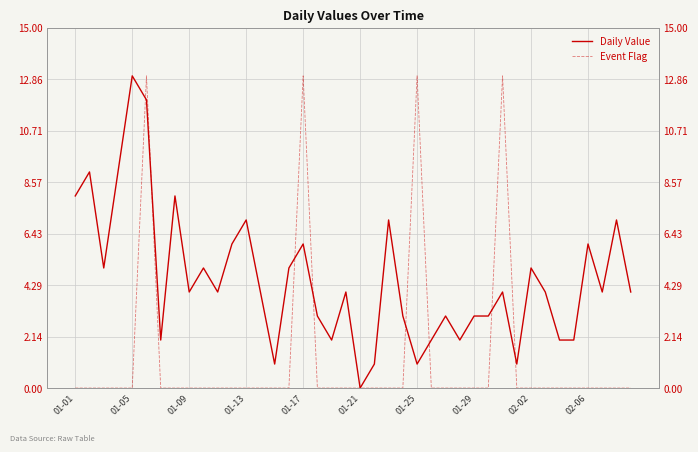

Is the value of Daily Value at 02-06 greater than the value of Event Flag at 35?

Yes